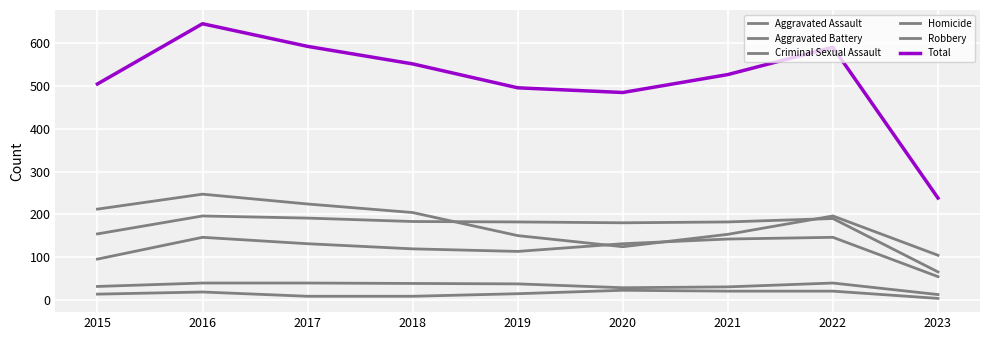

Does the chart have visible grid lines?

Yes